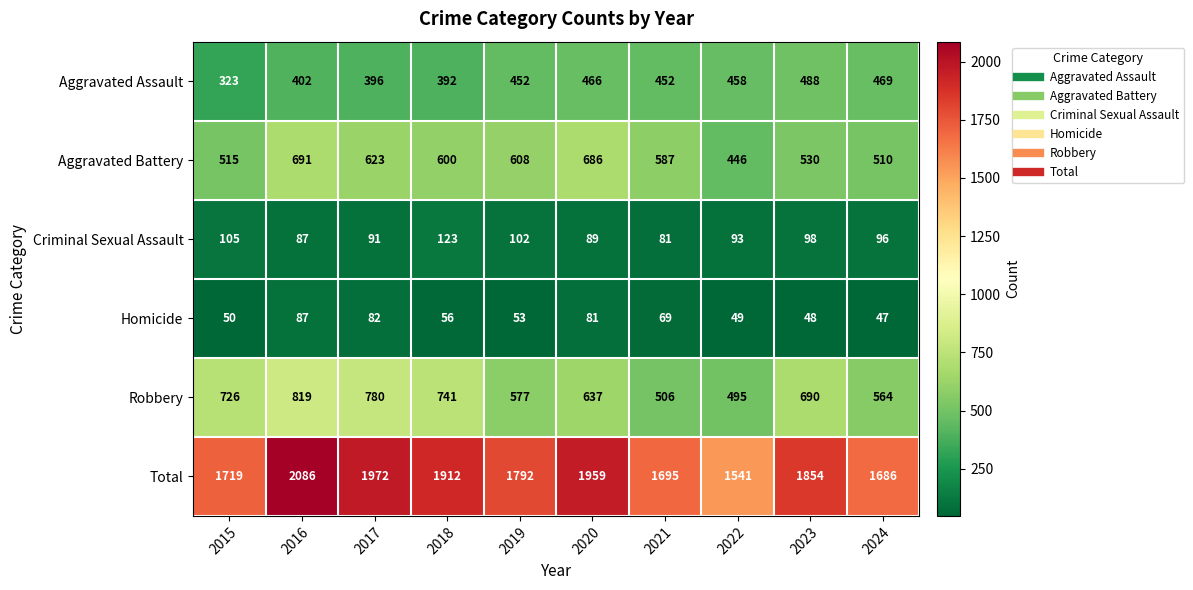

Which series has the widest spread of values?

Total